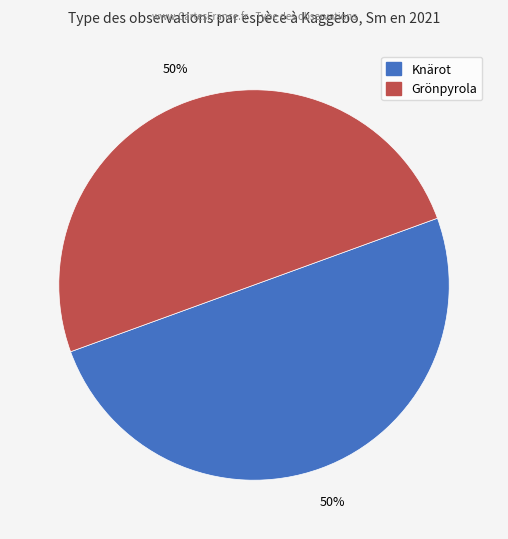

How many segments does this pie chart have?

2